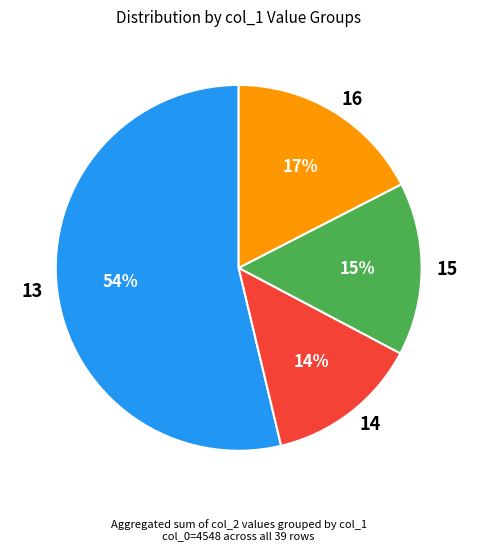

How many segments does this pie chart have?

4